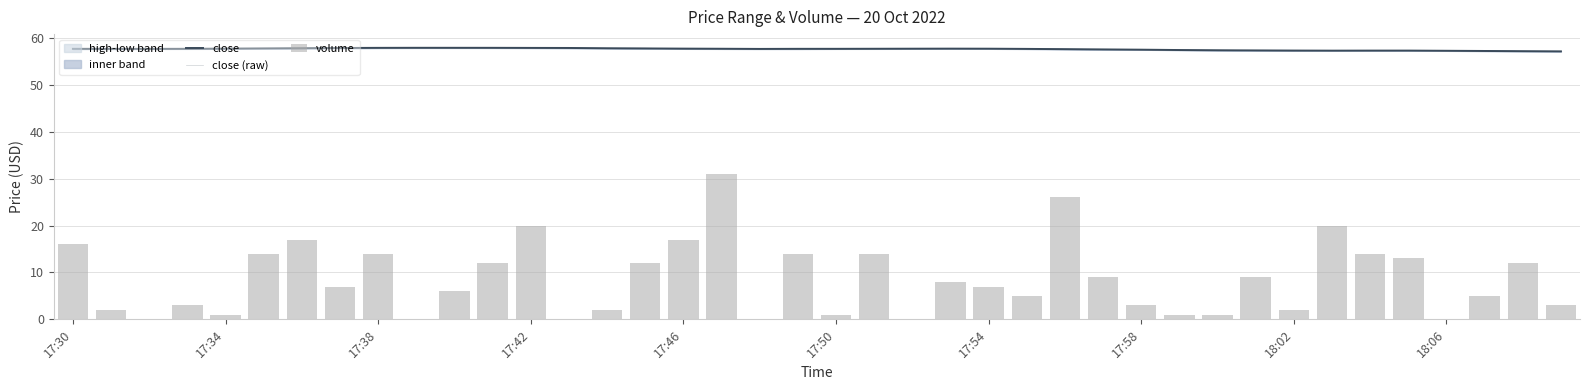

What is the difference between the maximum and minimum values in the close series?

0.8